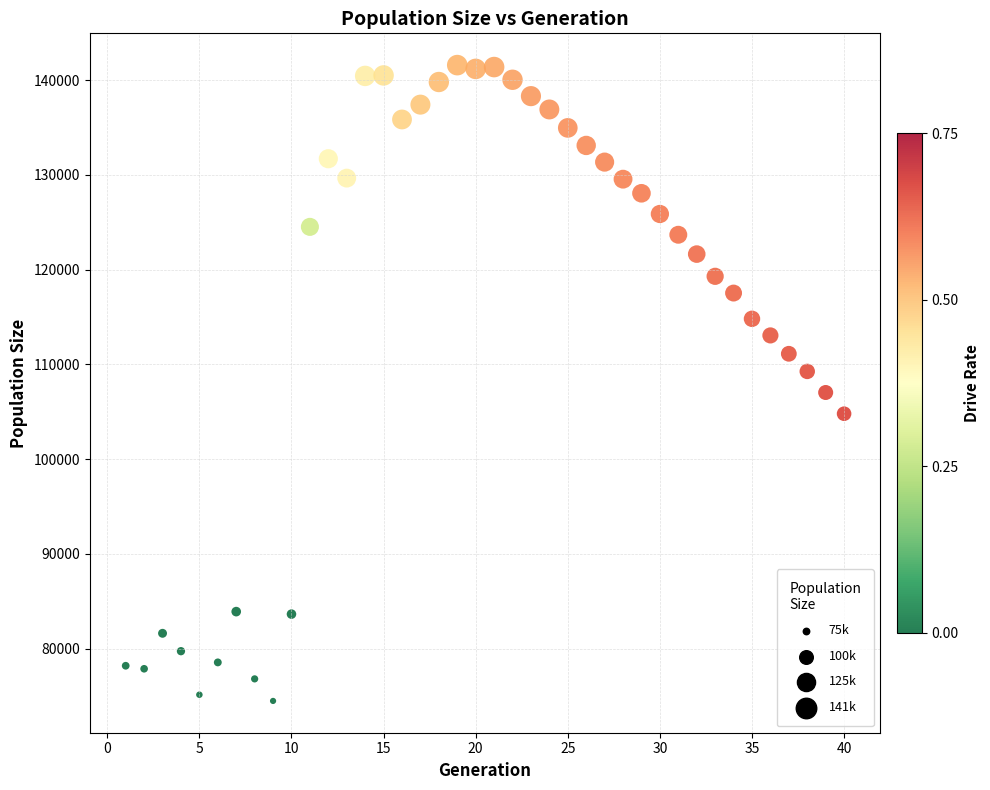

What is the range of X values (max minus min)?

39